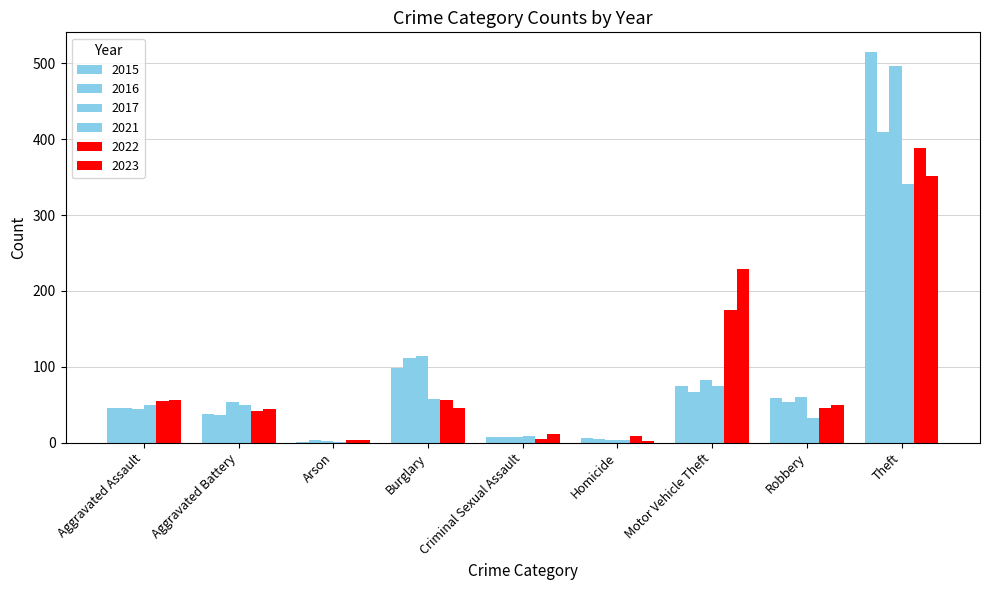

What is the lowest value of the 2022 series?

3